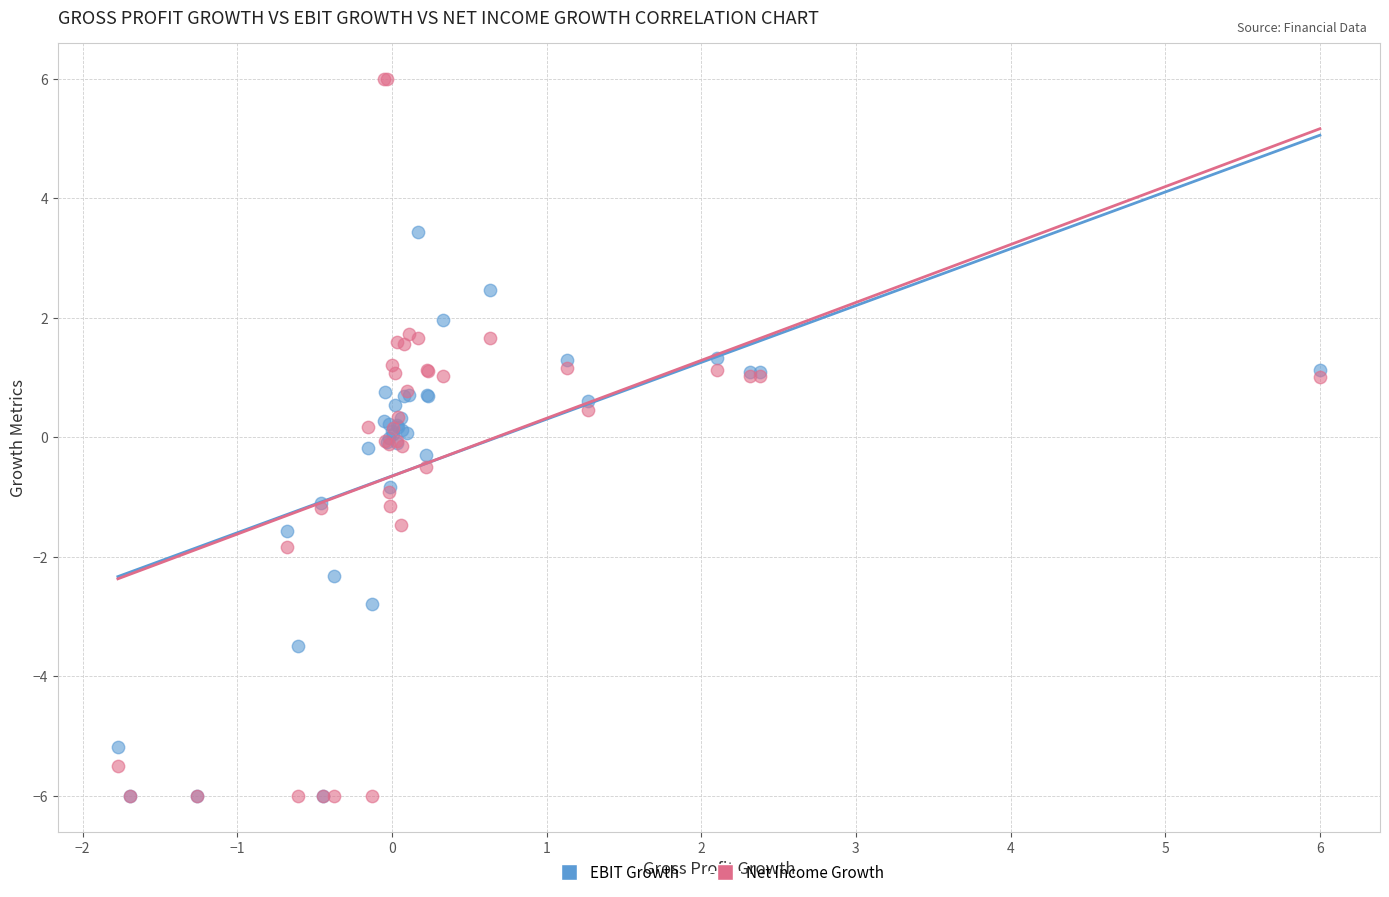

What are all the series names shown in the legend?

EBIT Growth, Net Income Growth